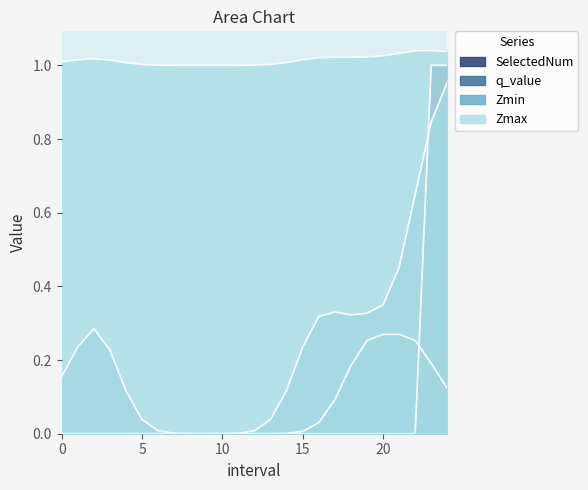

How many lines are shown in the chart?

4